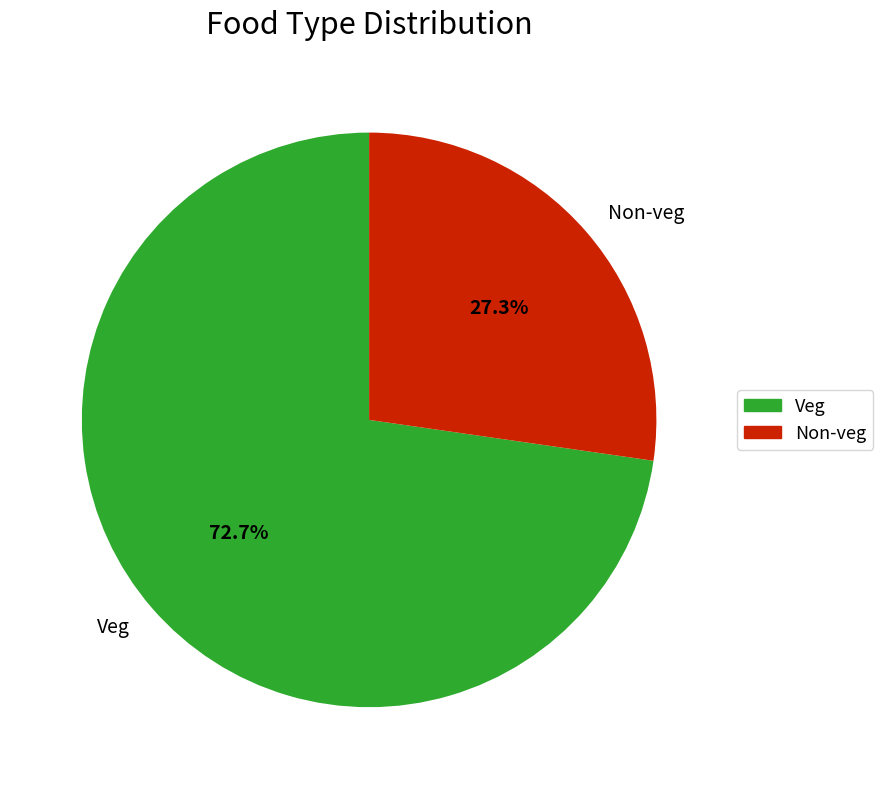

To the nearest percent, what percentage of the pie is Non-veg?

27%